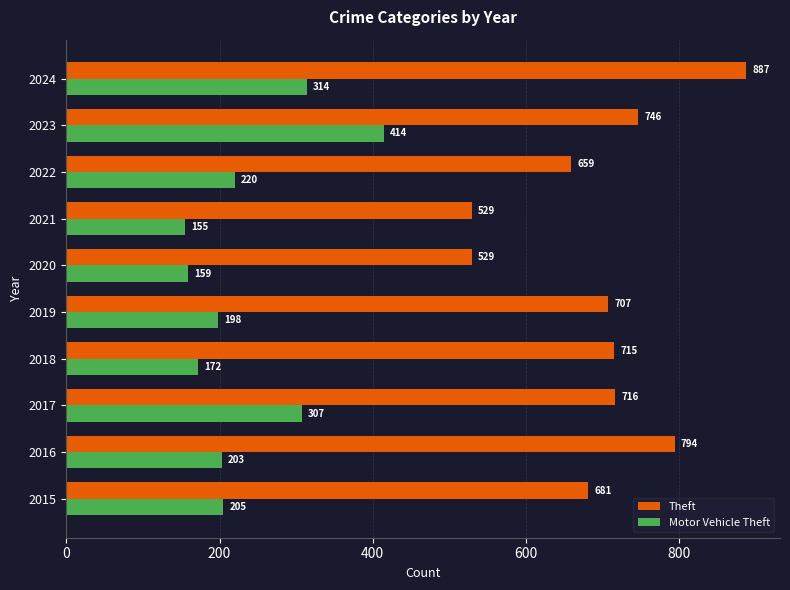

What is the minimum value for Motor Vehicle Theft?

155